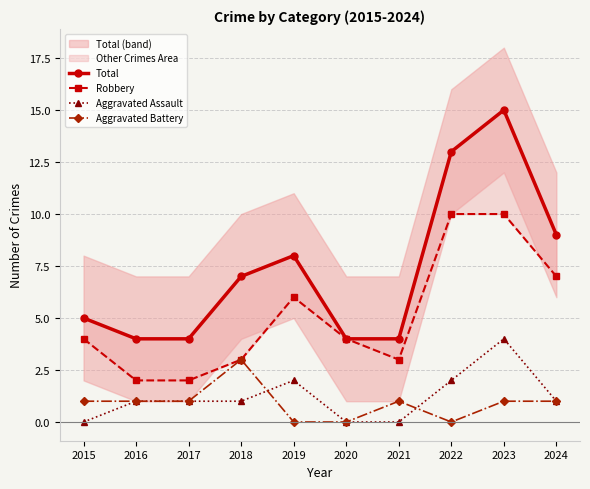

What is the spread (max minus min) of values at 2019?

8